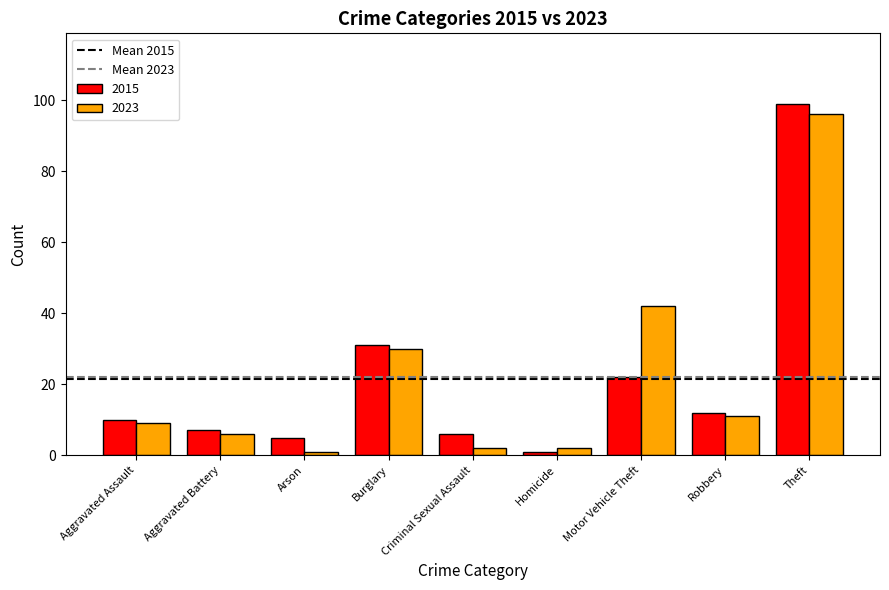

True or false: 2023 has a value of 96 at Theft.

True